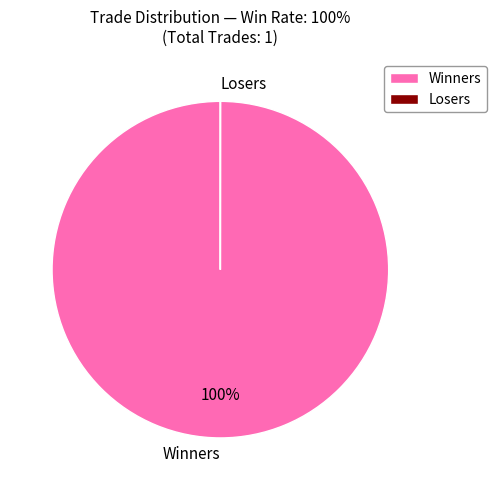

Which category has the biggest portion of the pie?

Winners